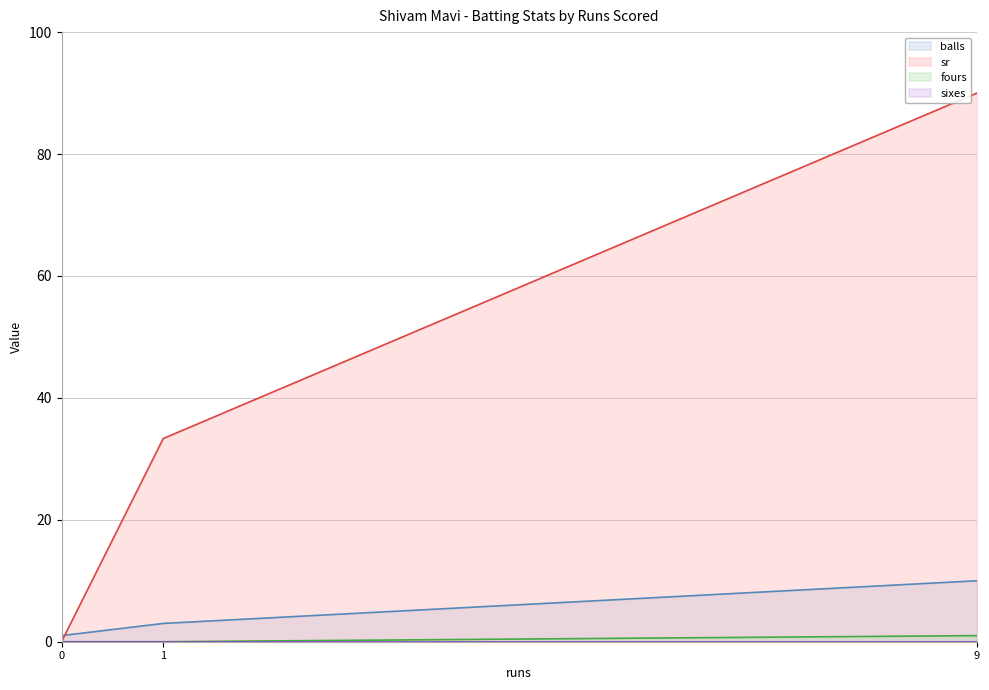

Between 0 and 1, which series saw the biggest shift?

sr